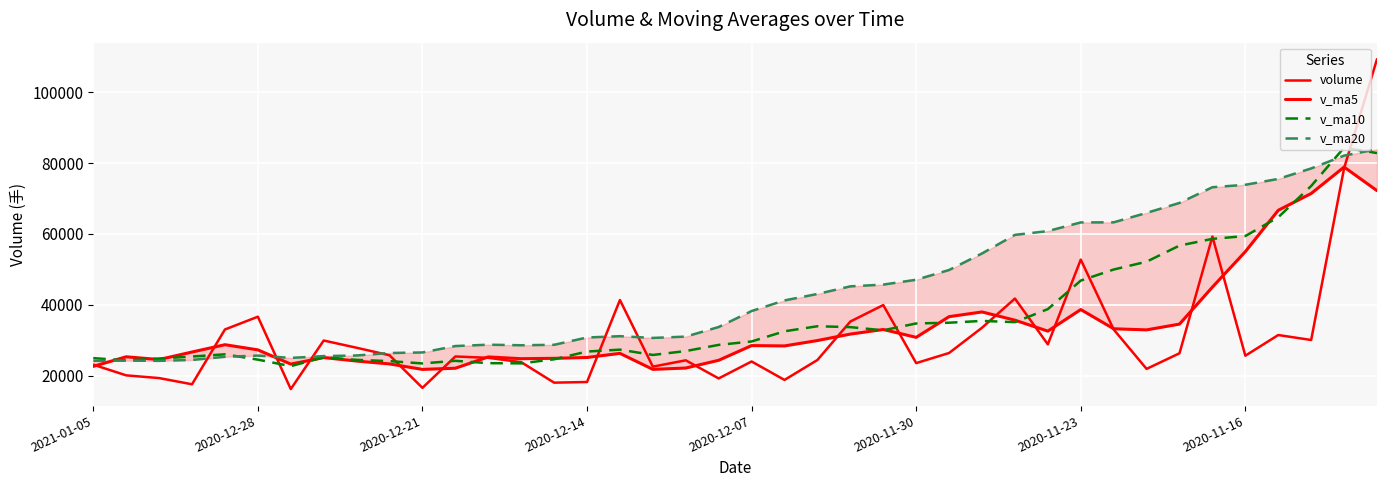

What is the approximate value of v_ma10 at 12?

23520.6